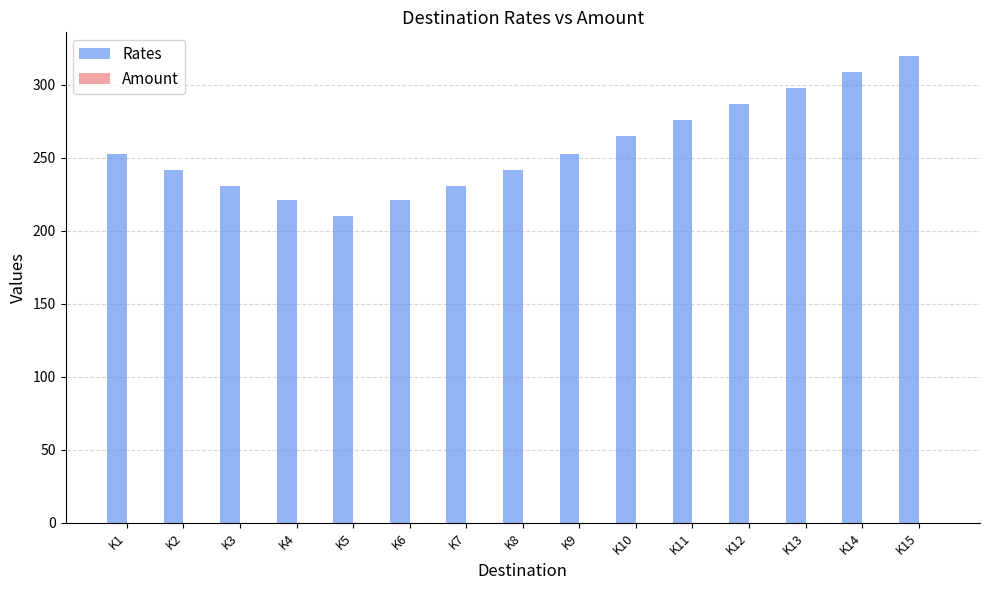

The chart shows a value of 276 at K11. True or false?

True